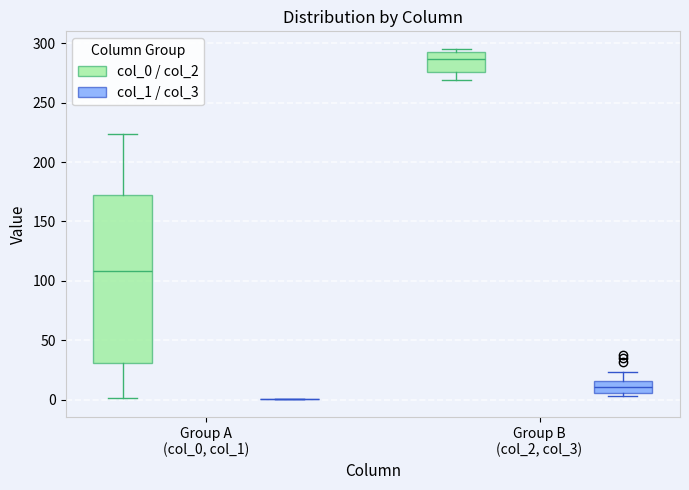

Reading left to right, transcribe this box plot: for each box, give where its median line is, the range the box spans, and where its two whiskers end, as read against the y-axis. The values are not printed on the chart, so give them approximately, as read against the axis.

Group A (col_0, col_1) (col_0 / col_2): median 110, box 30 to 170, whiskers 0 to 225
Group A (col_0, col_1) (col_1 / col_3): box collapsed to a line at 0, whiskers 0 to 0
Group B (col_2, col_3) (col_0 / col_2): median 285, box 275 to 295, whiskers 270 to 295 (just above the box's upper edge)
Group B (col_2, col_3) (col_1 / col_3): median 10, box 5 to 15, whiskers 5 (just below the box's lower edge) to 25